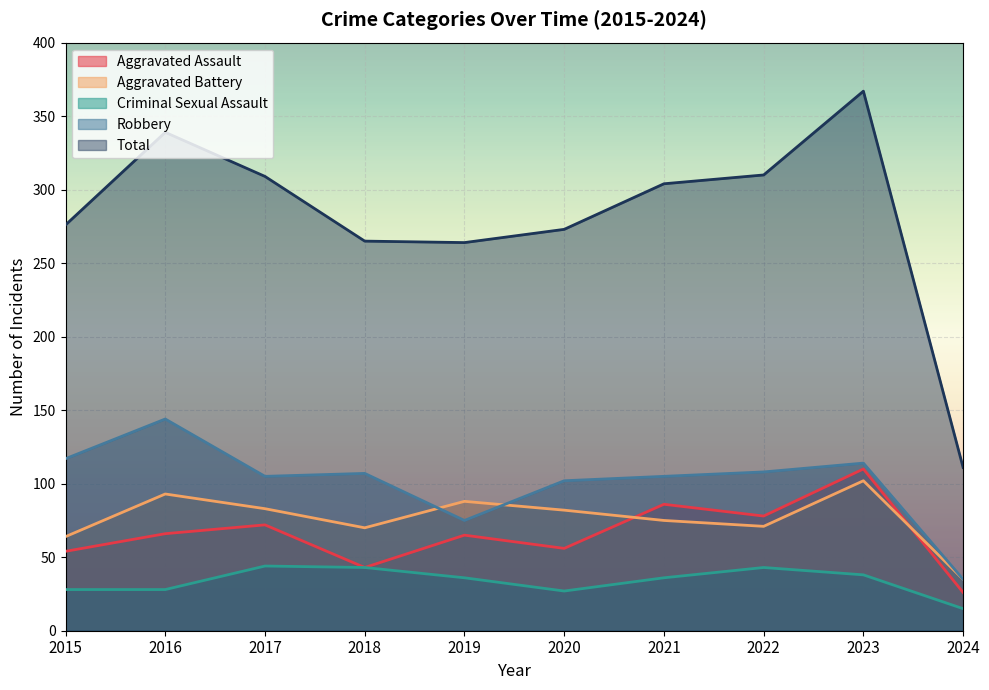

What is the value of the Criminal Sexual Assault point at the 2nd from the left?

28